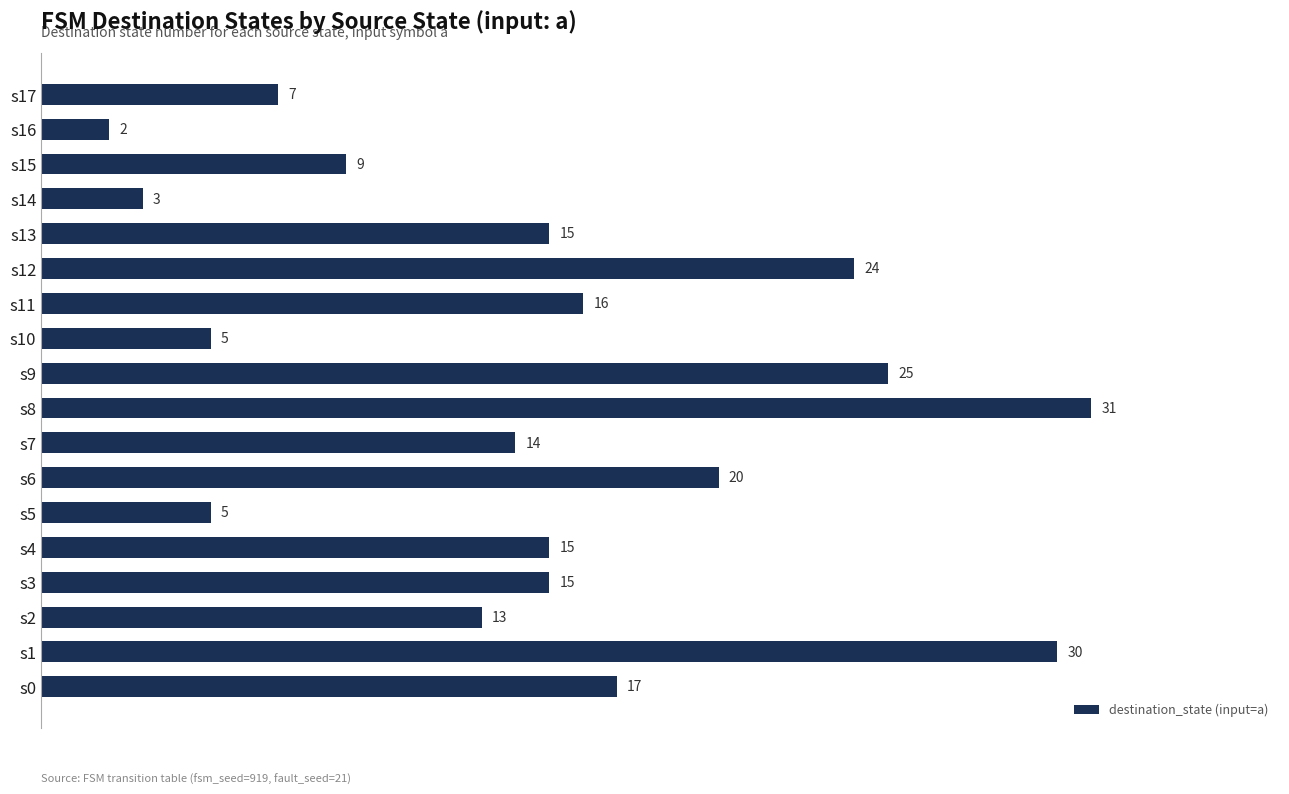

What is the change in value from s10 to s11?

+11